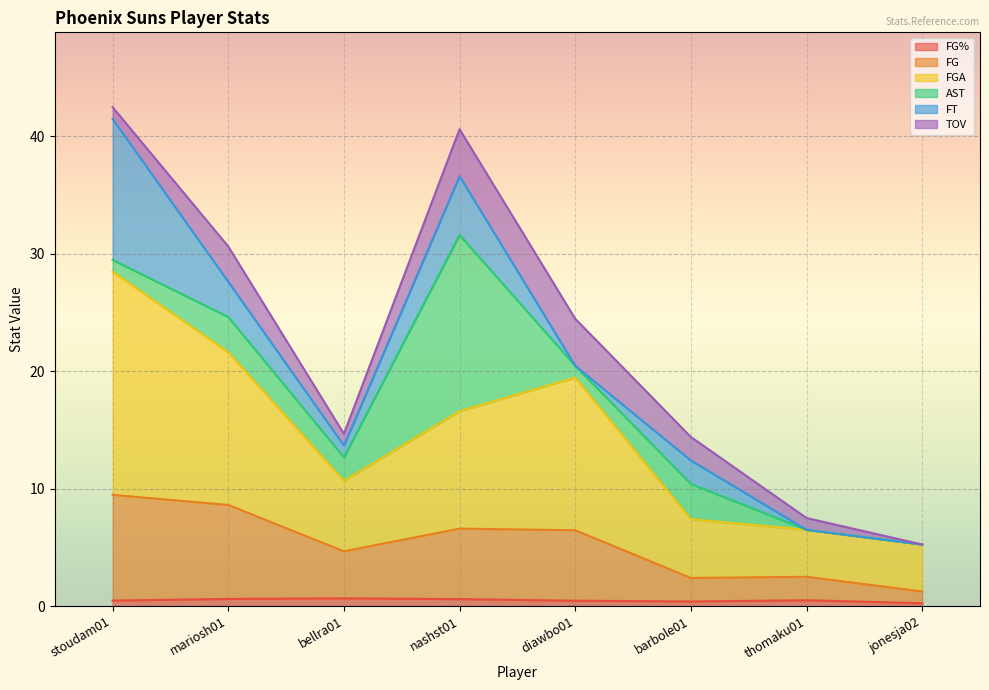

The FG% series shows 0.5 at thomaku01. True or false?

True